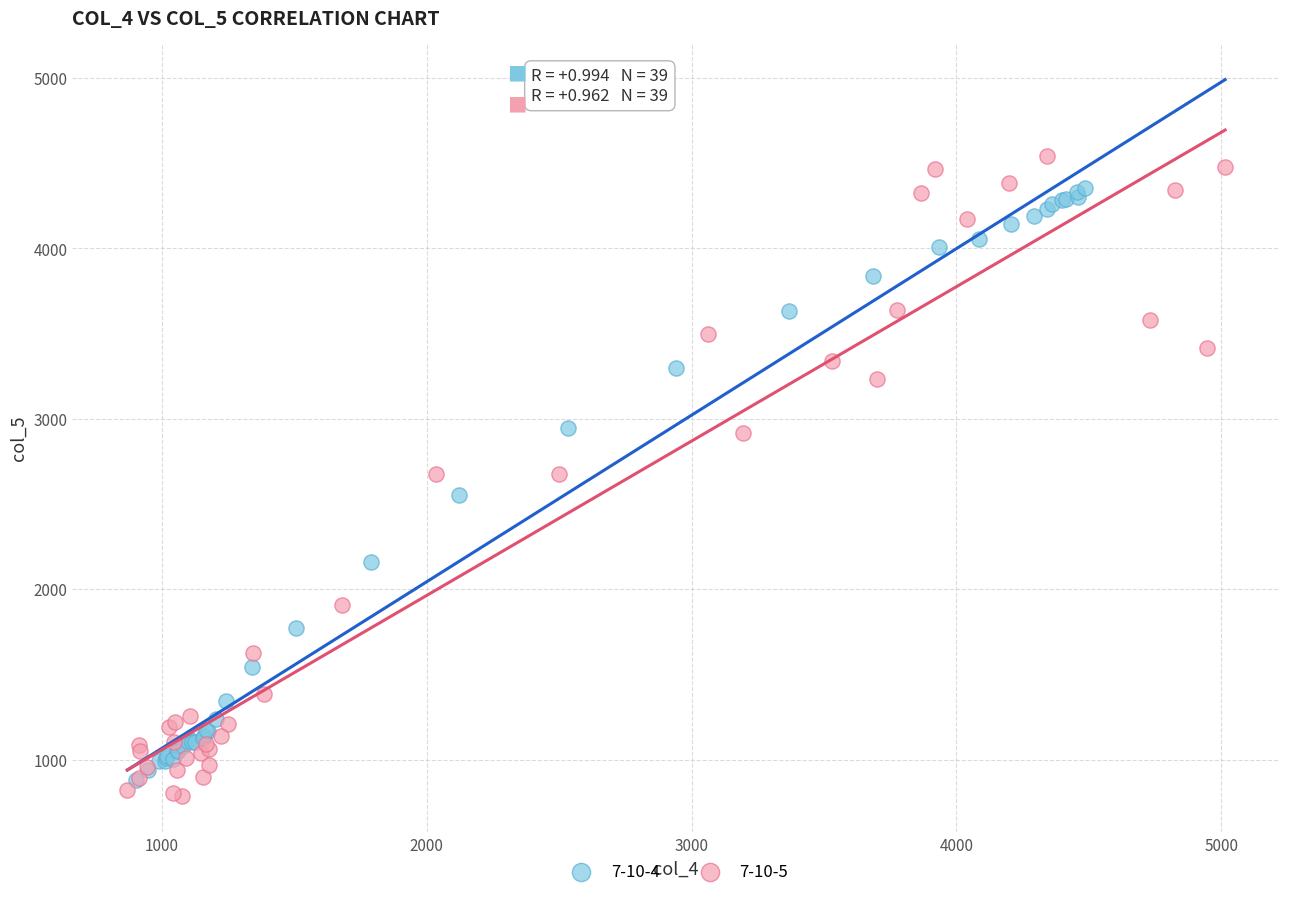

Which series contains the highest Y value?

7-10-5